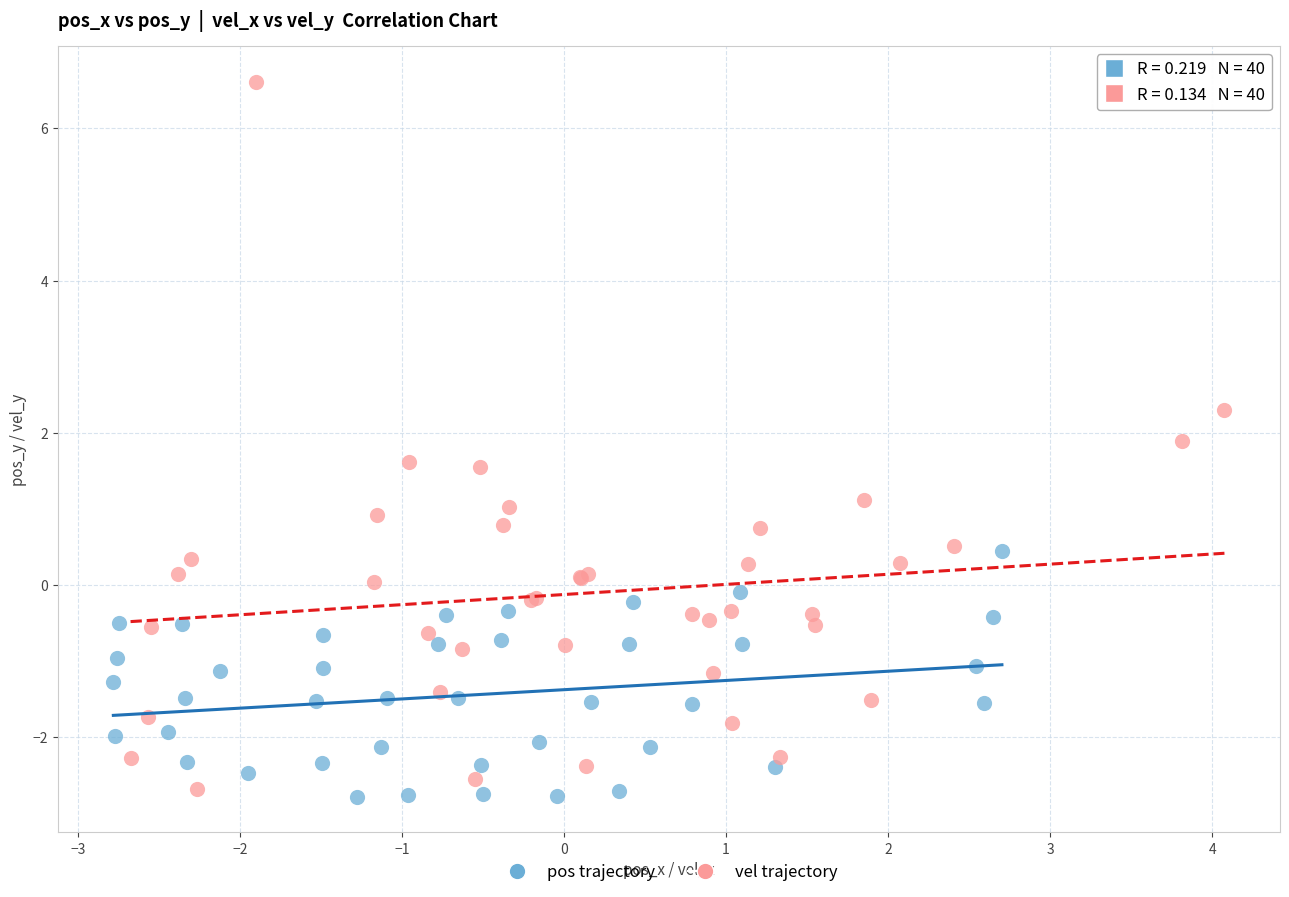

Which series reaches the maximum Y coordinate?

vel trajectory